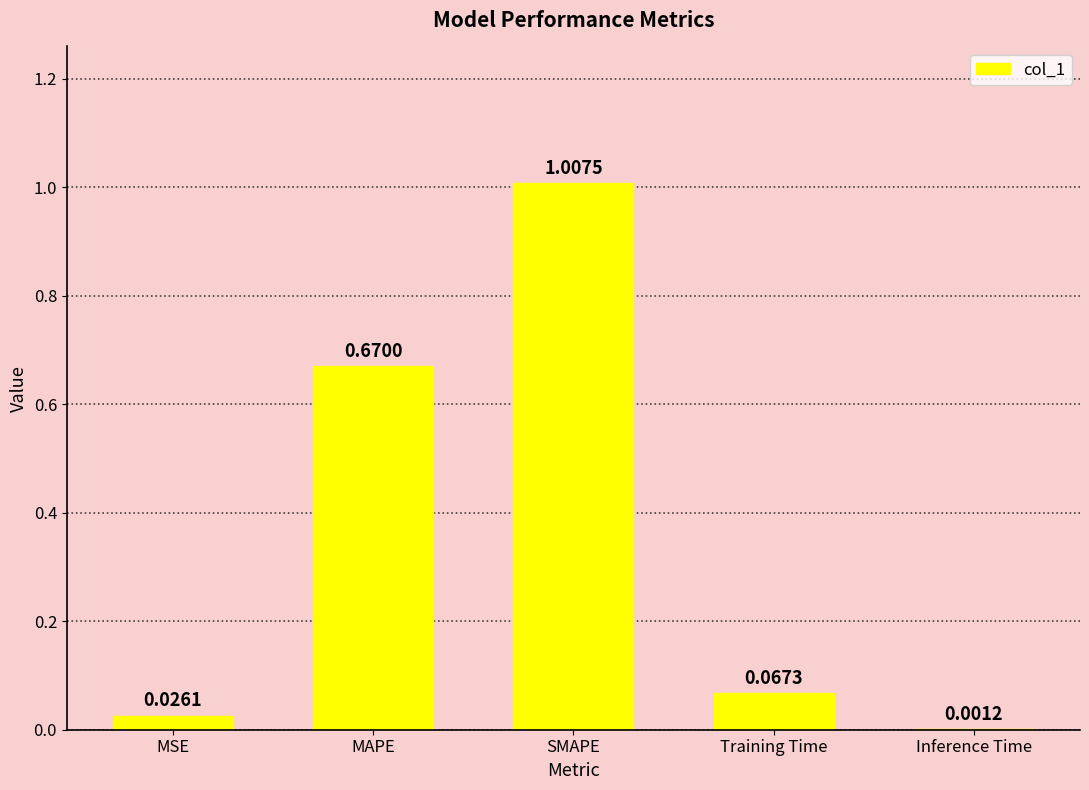

What is the sum of all values?

1.8